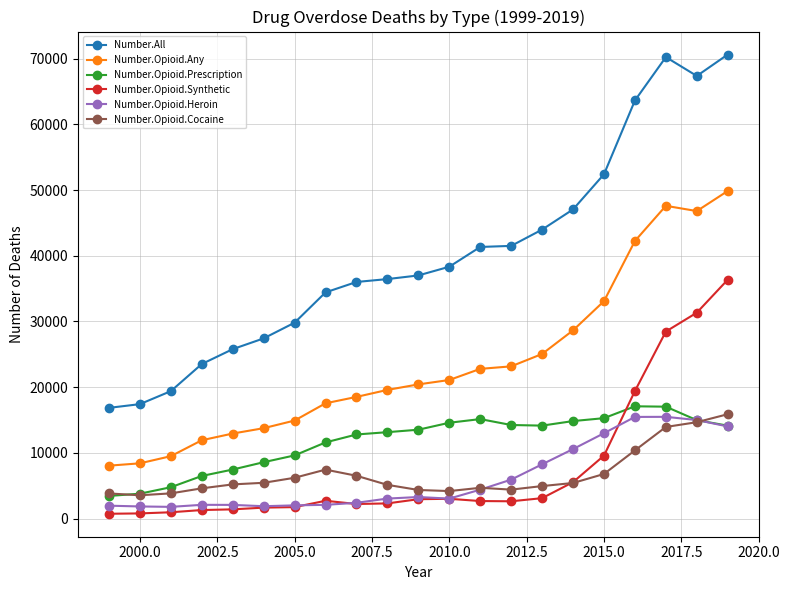

What is the difference between the maximum and second lowest values in the Number.All series?

53215